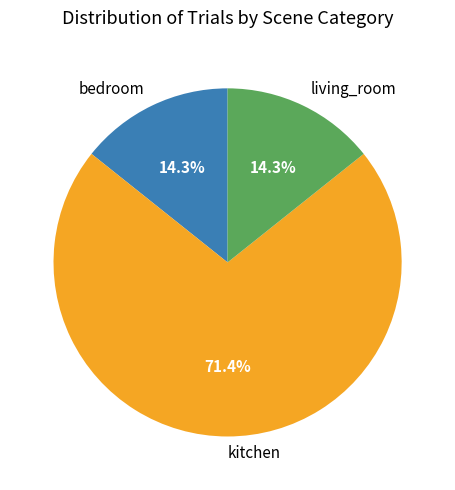

Is it true that living_room is 26% of the pie?

False